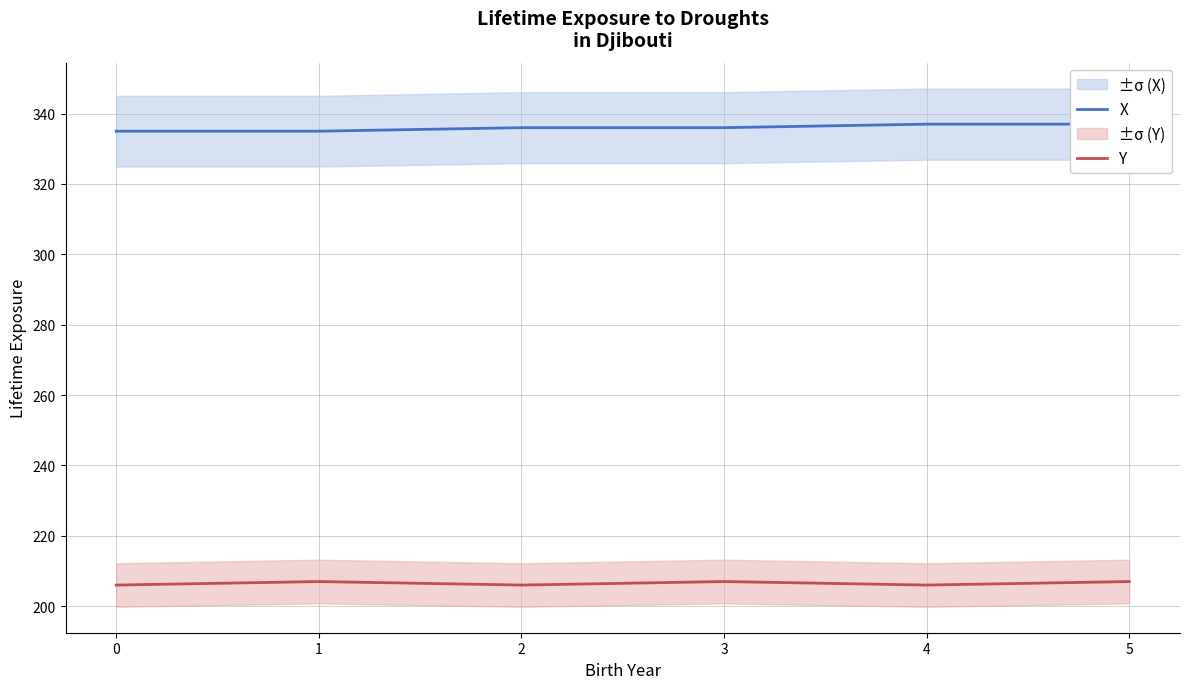

What is the highest value of the Y series?

207